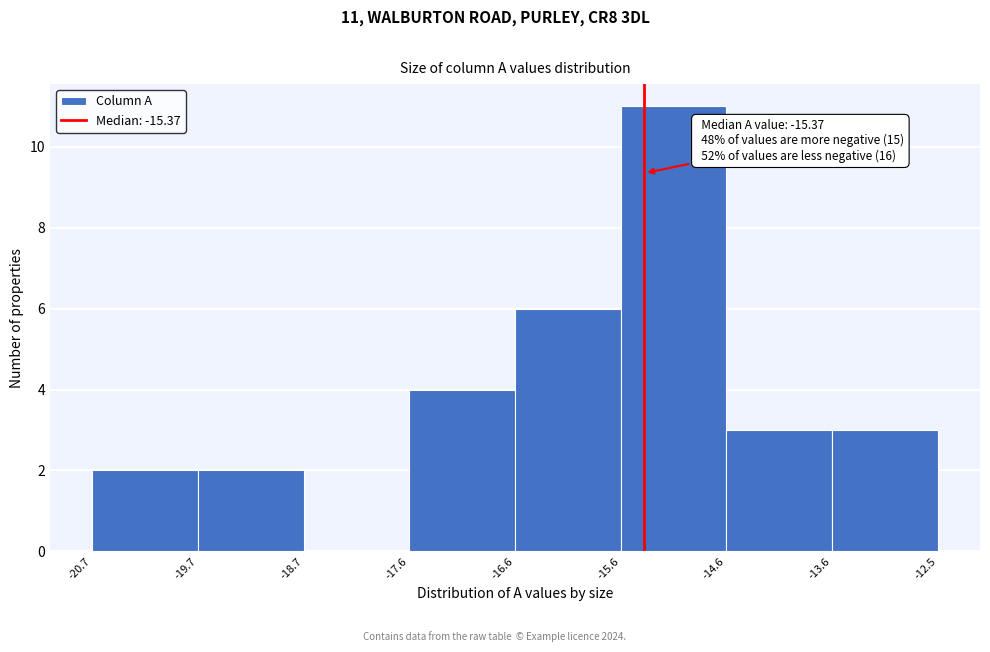

Which range on the x-axis has the tallest bar?

-15.6 to -14.6